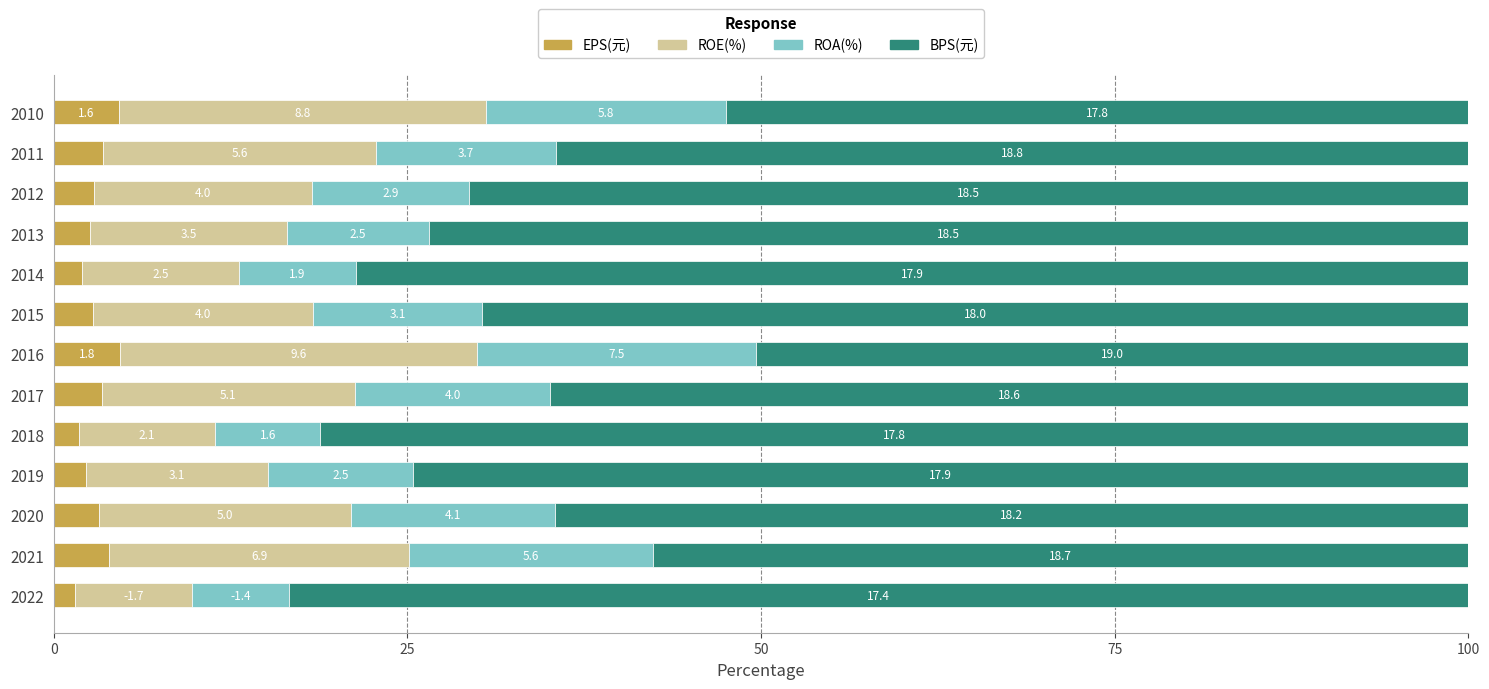

What are all the series names shown in the legend?

EPS(元), ROE(%), ROA(%), BPS(元)